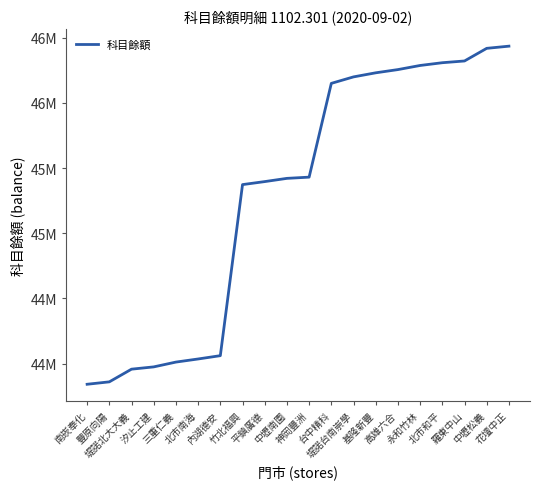

Is this an area chart (filled region under the line)?

No